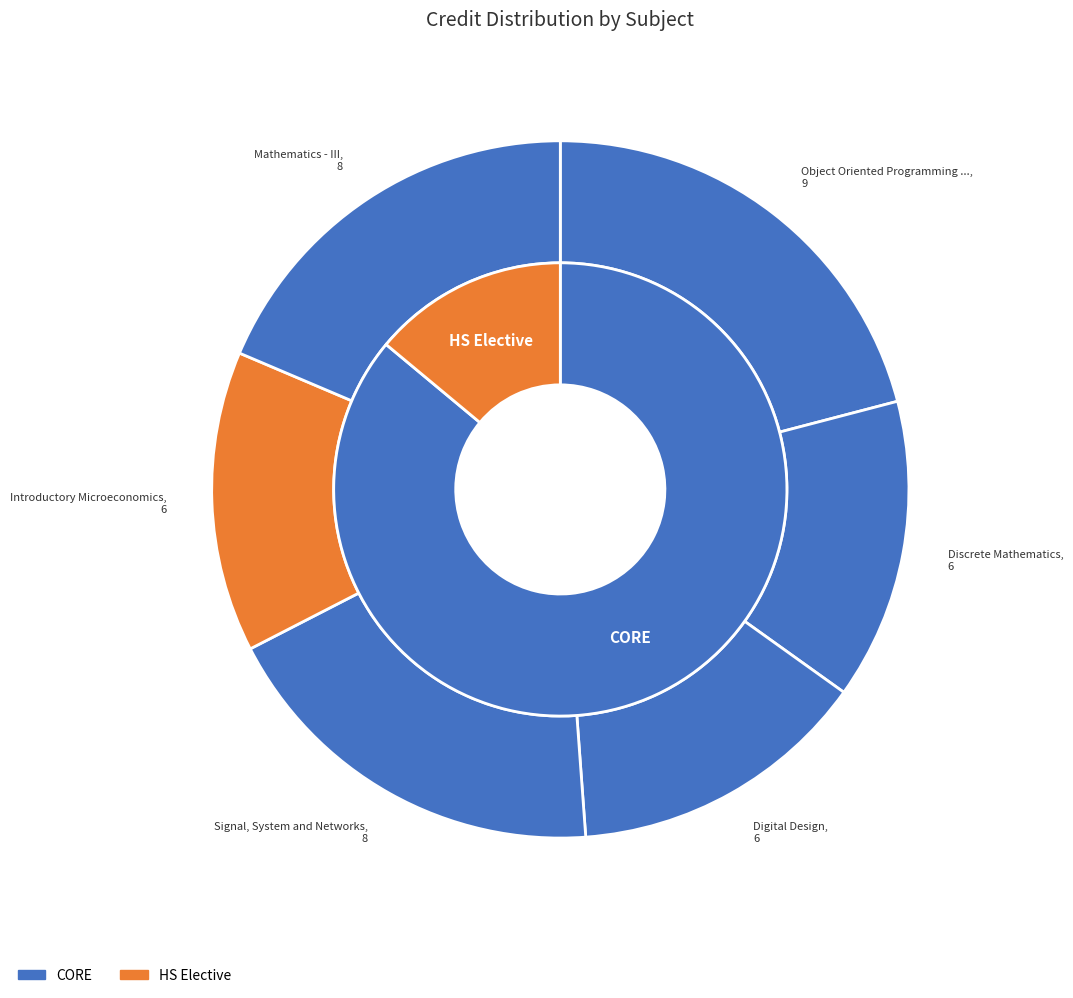

Is it true that Discrete Mathematics is 27% of the pie?

False